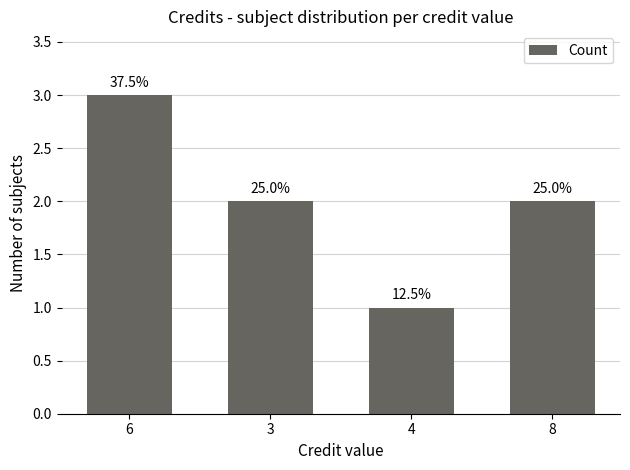

What is the label of the 3rd bar from the left?

4